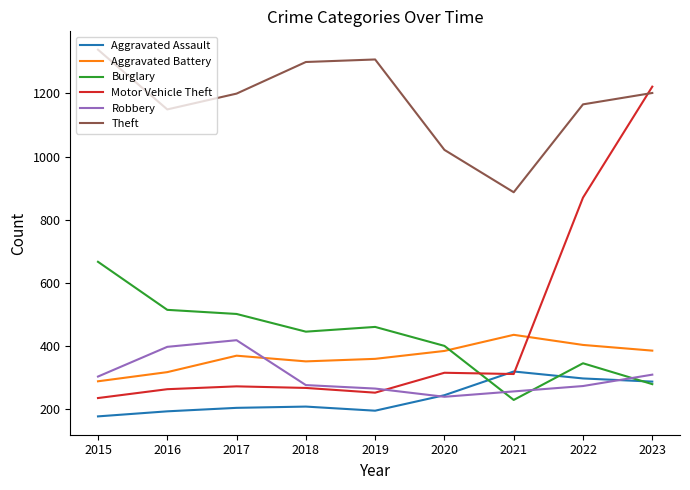

What is the spread (max minus min) of values at 2019?

1111